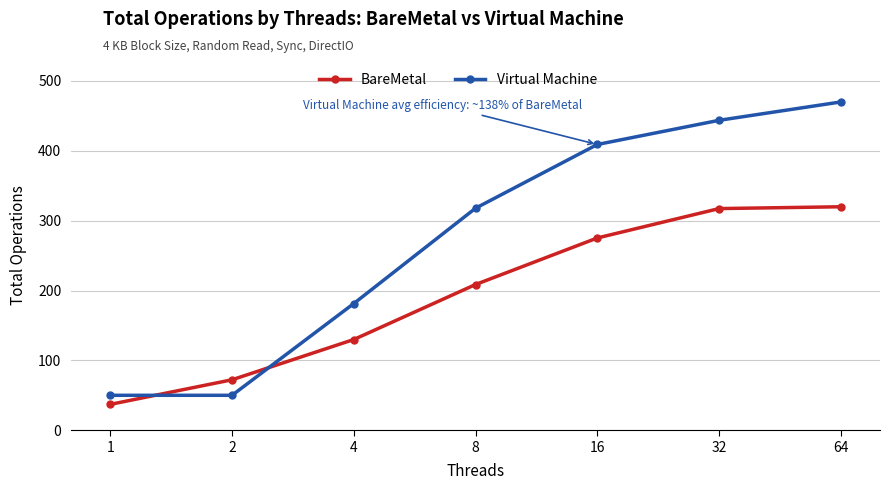

What is the greatest value displayed?

469.9